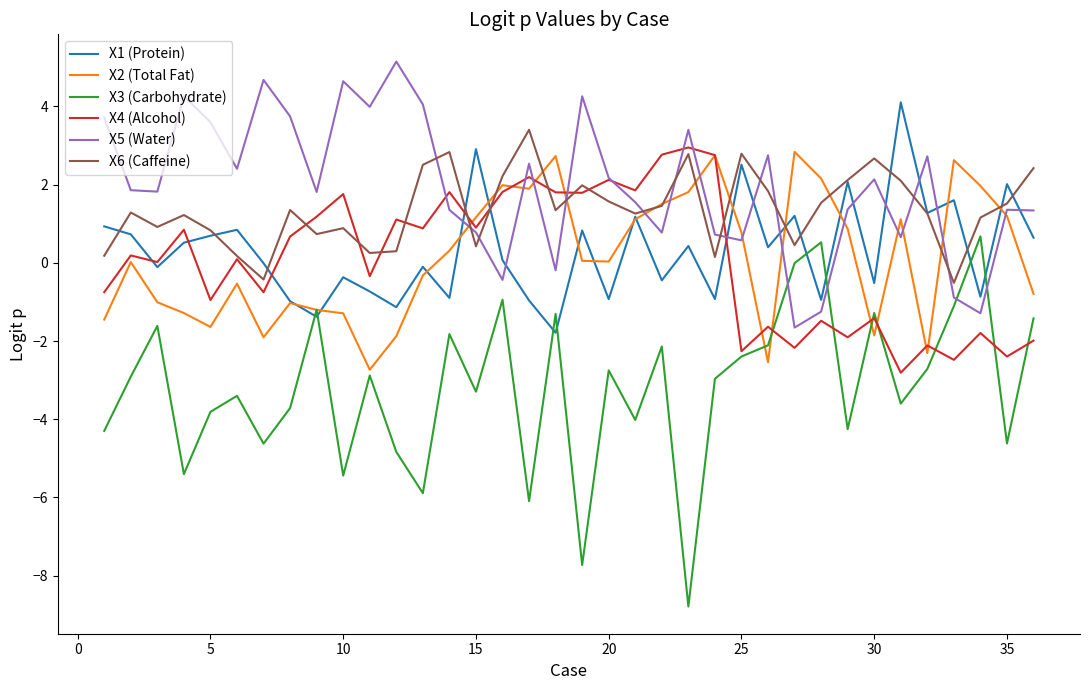

In X5 (Water), how many points are lower than both neighbors (excluding endpoints)?

11